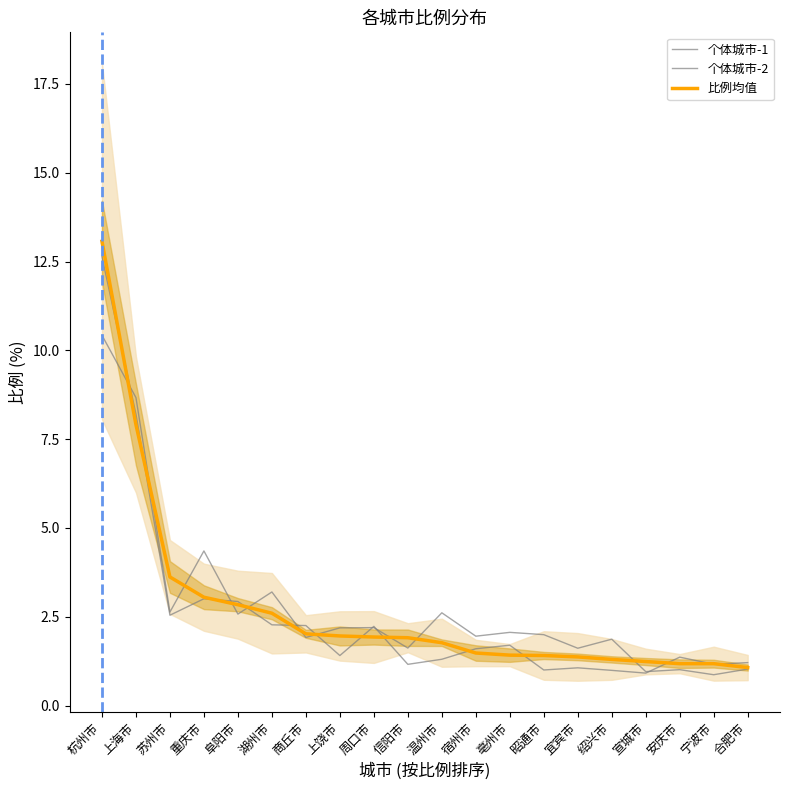

What is the total value across all series at 合肥市?

3.3